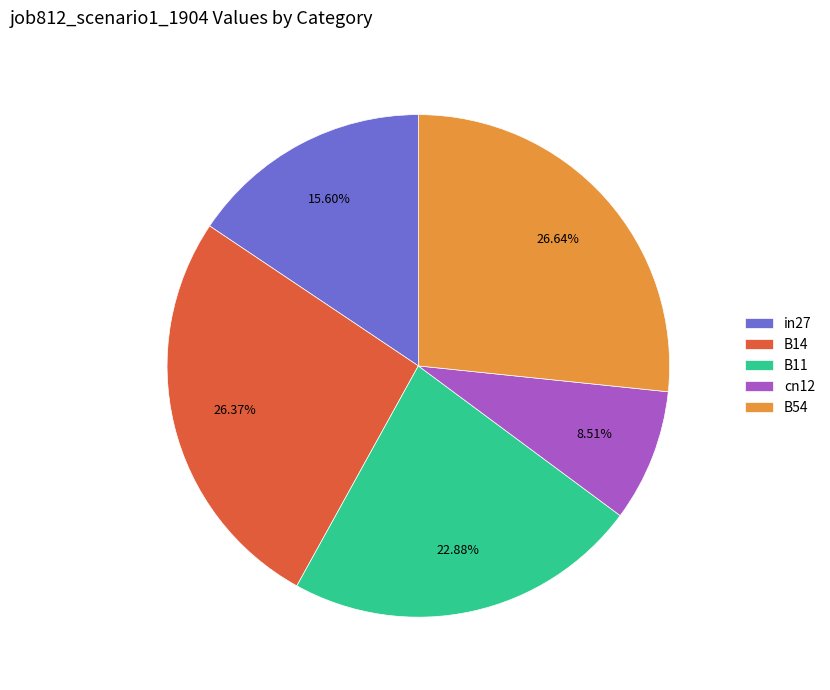

Is the sum of B14 and B54 greater than half?

Yes